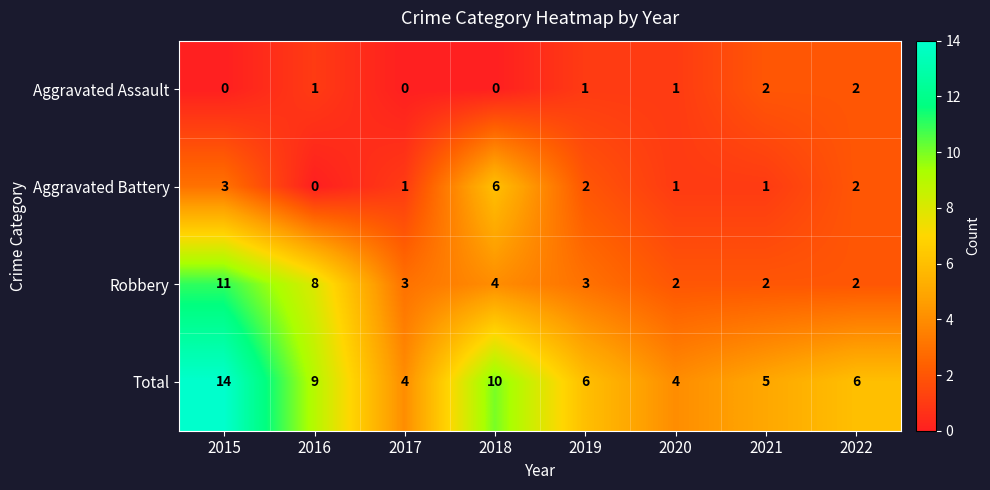

What is the sum of the Aggravated Battery values at 2018 and 2021?

7